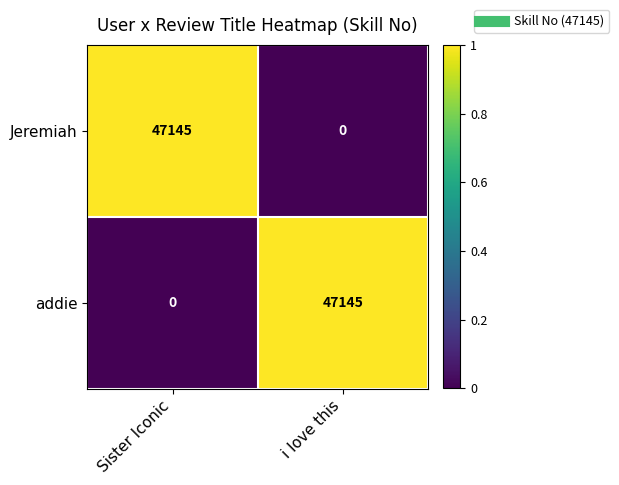

What is the total value across all series at i love this?

47145